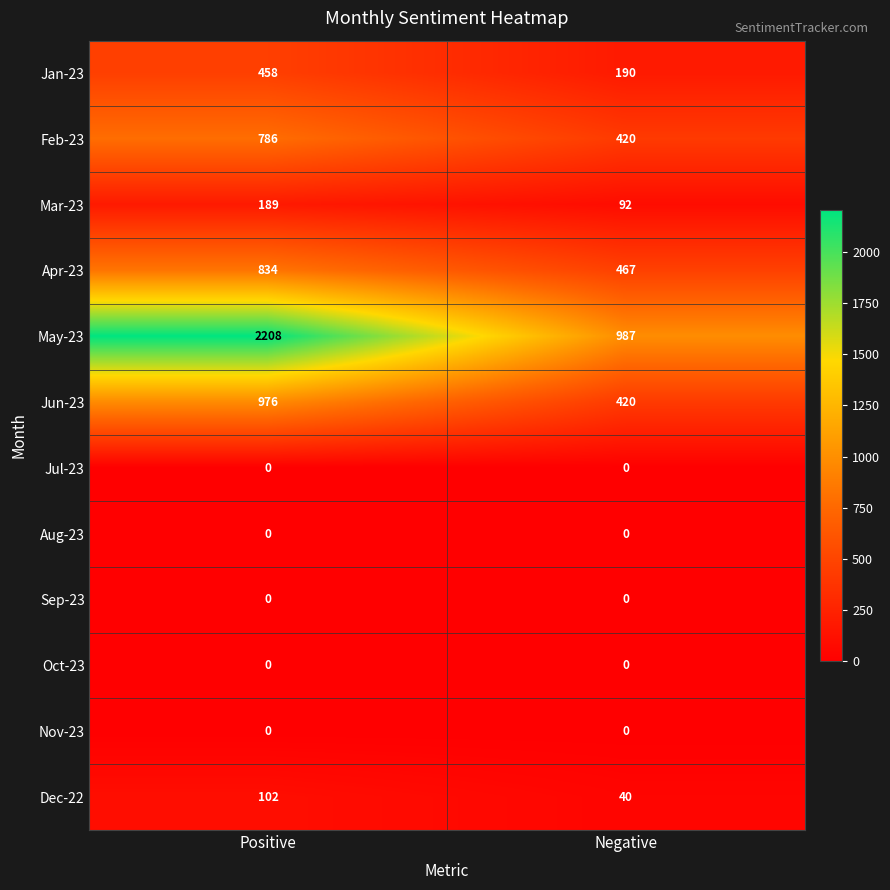

Which category has the highest value across all series?

Positive